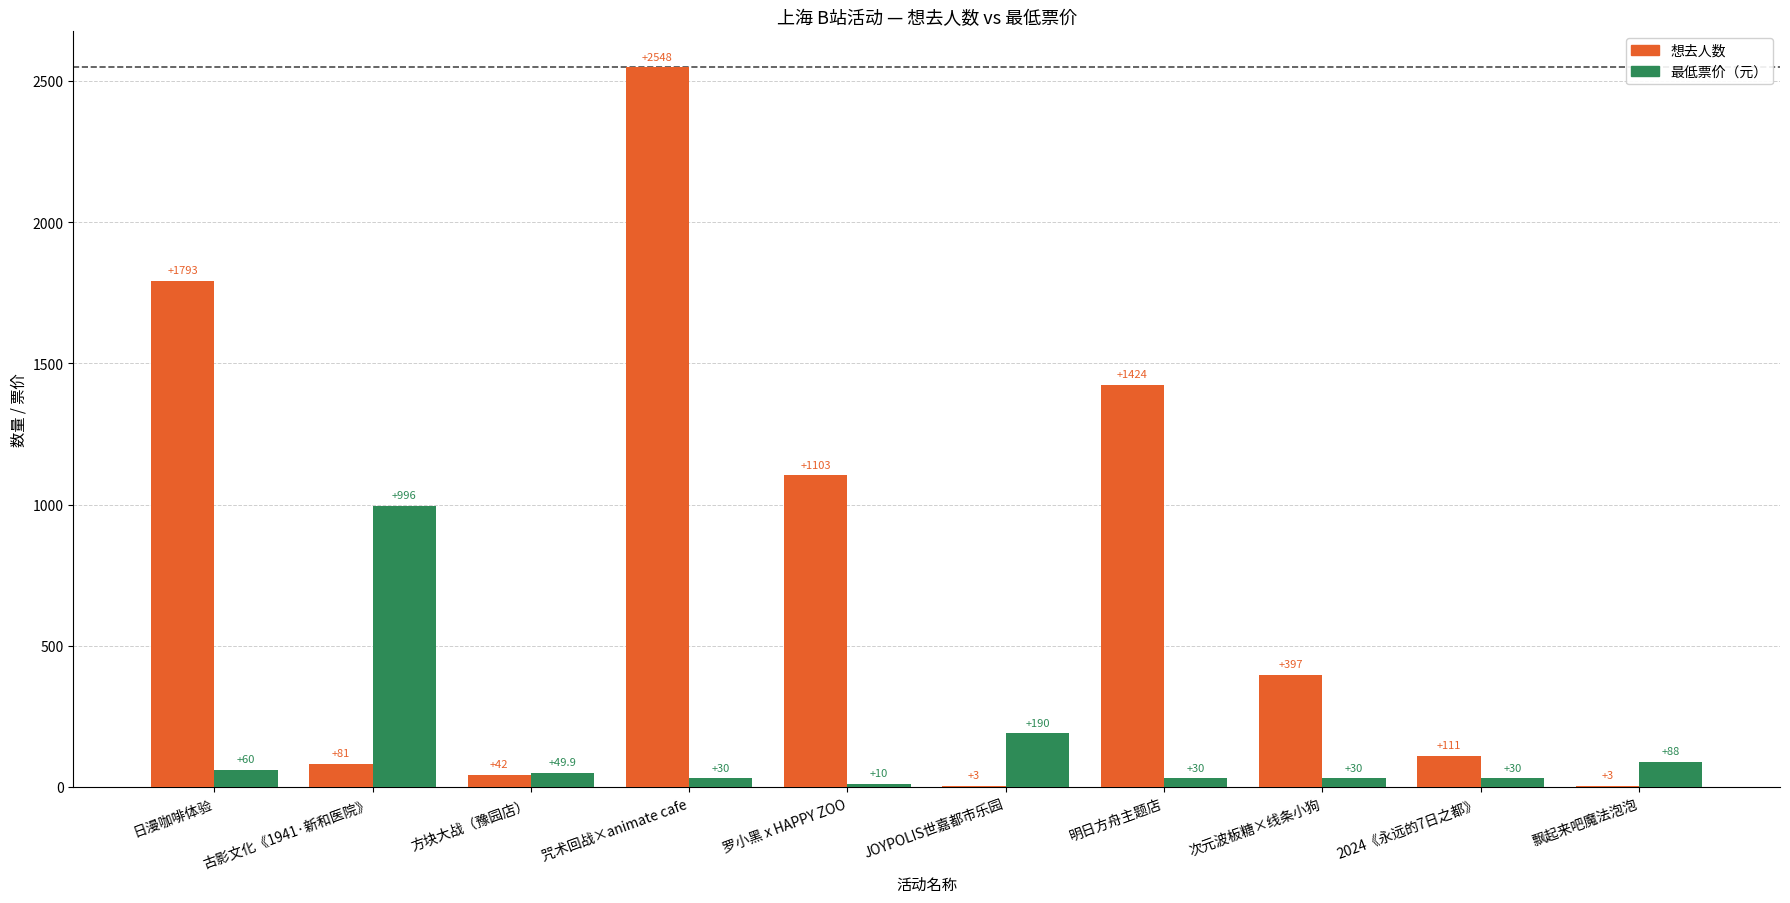

What is the difference between the 最低票价（元） values at 次元波板糖×线条小狗 and 罗小黑 x HAPPY ZOO?

20.0